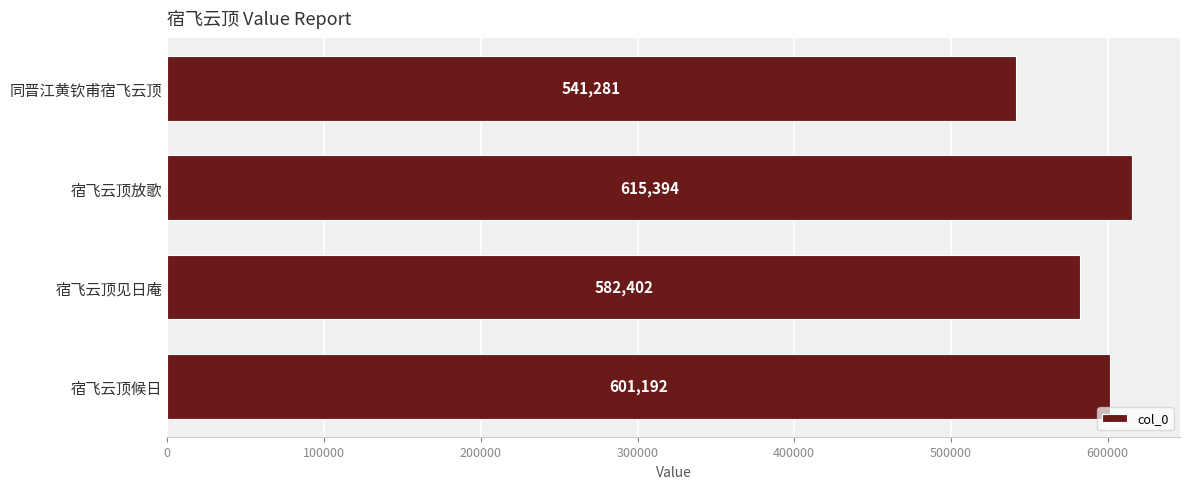

List the labels in order of value, largest first.

宿飞云顶放歌, 宿飞云顶候日, 宿飞云顶见日庵, 同晋江黄钦甫宿飞云顶